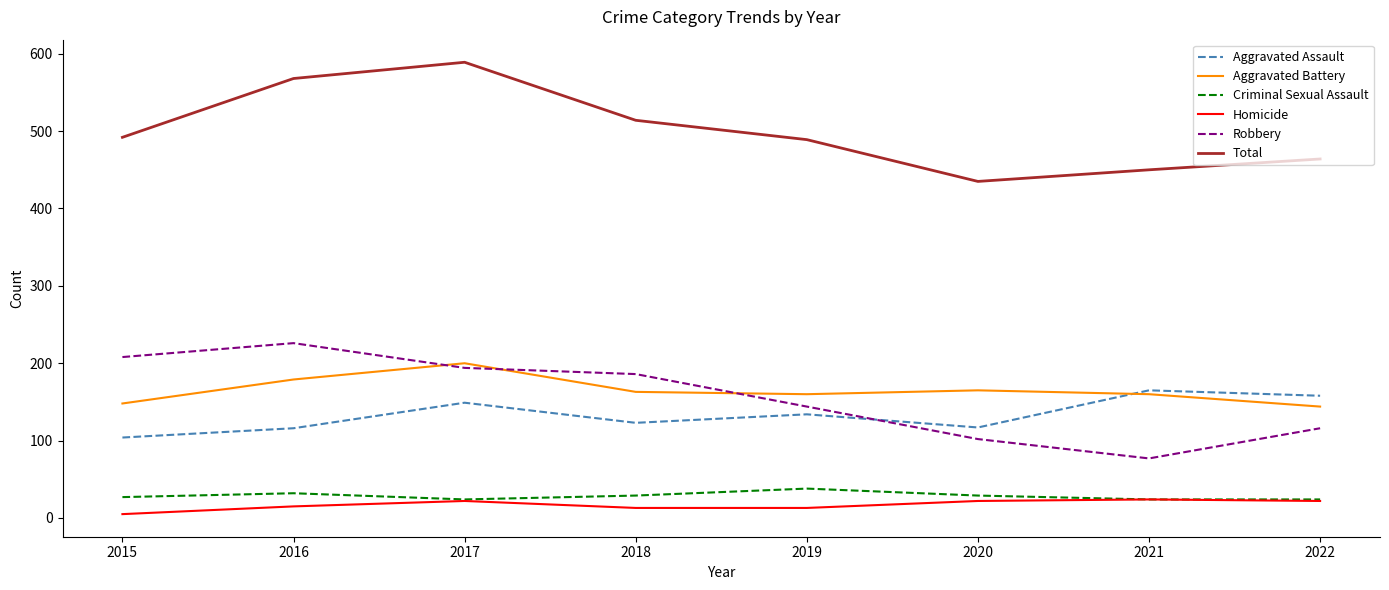

Is the value of Homicide at 2015 greater than the value of Aggravated Assault at 2020?

No